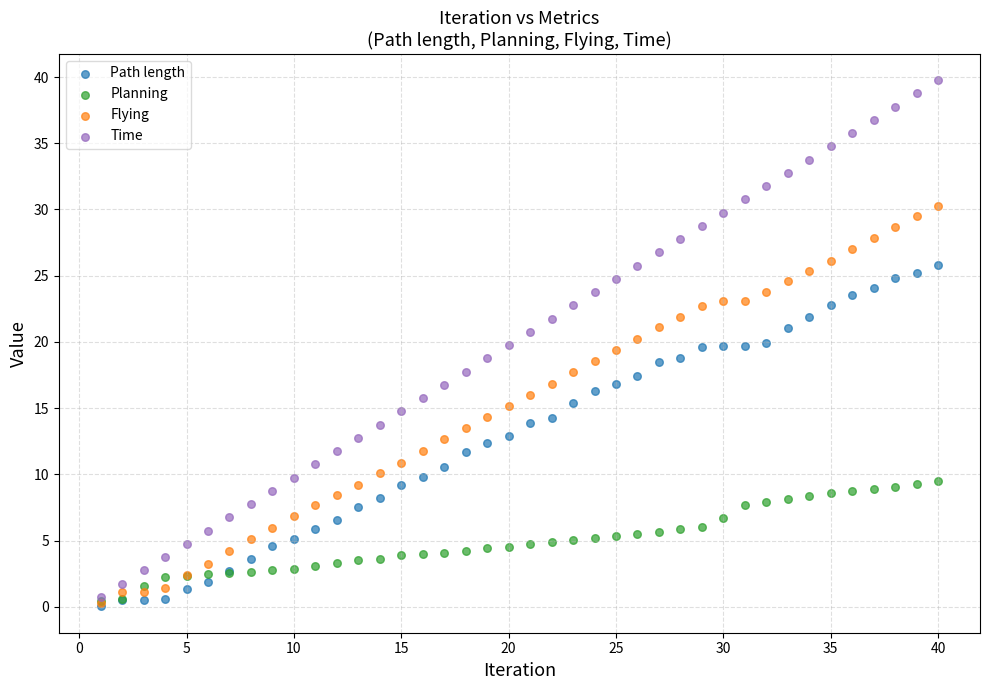

What are all the series names shown in the legend?

Path length, Planning, Flying, Time